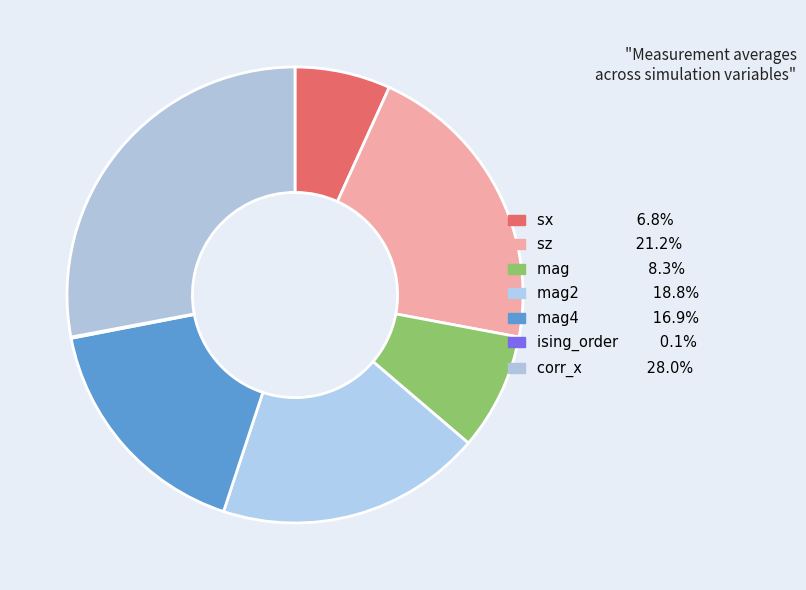

To the nearest percent, what is the difference between the largest and smallest slice percentages?

28%